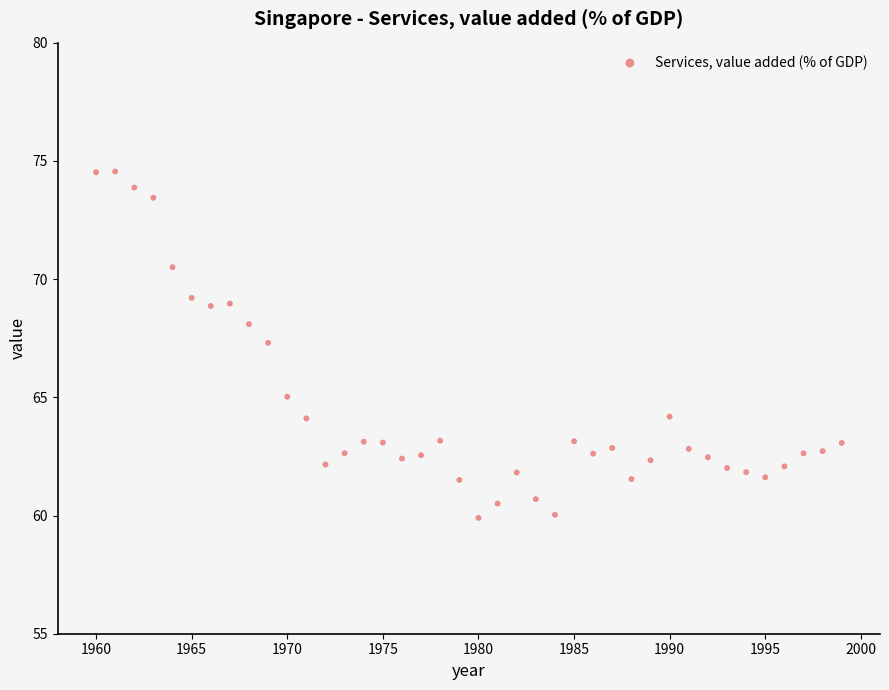

What is the range of Y values (max minus min)?

14.7